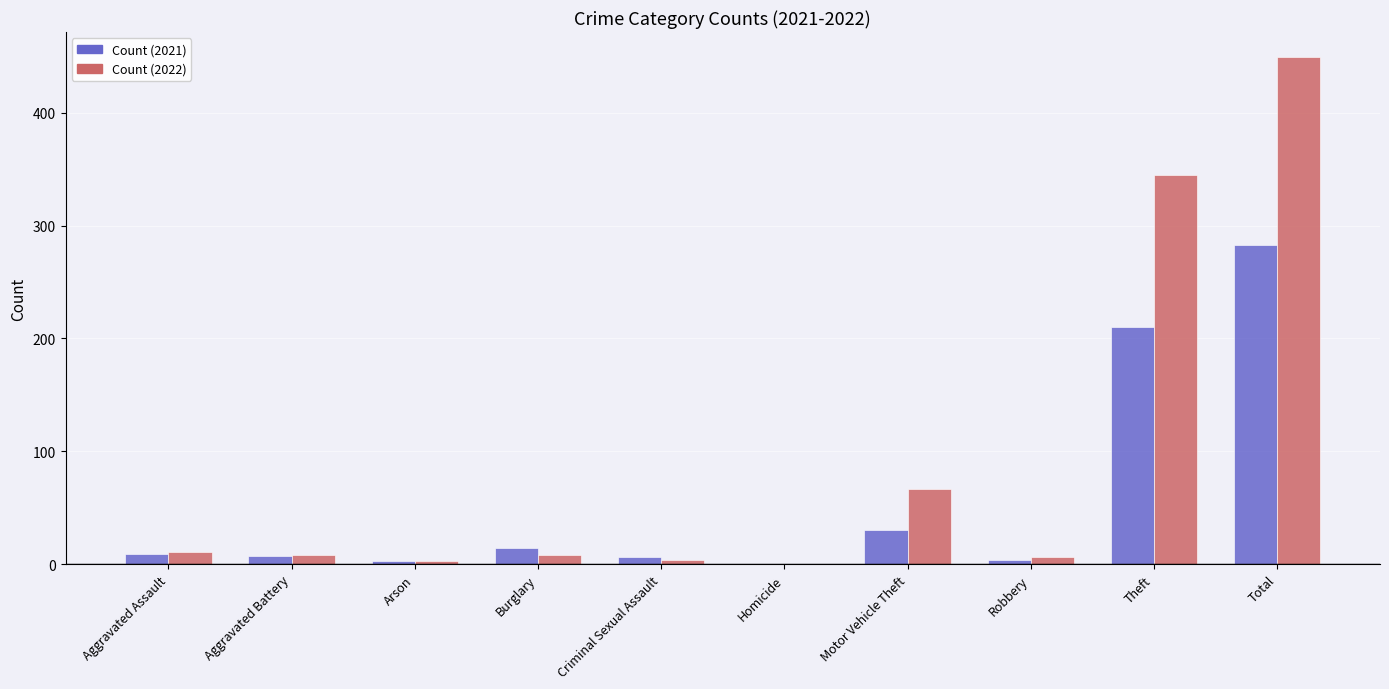

At which category is the sum across all series the highest?

Total